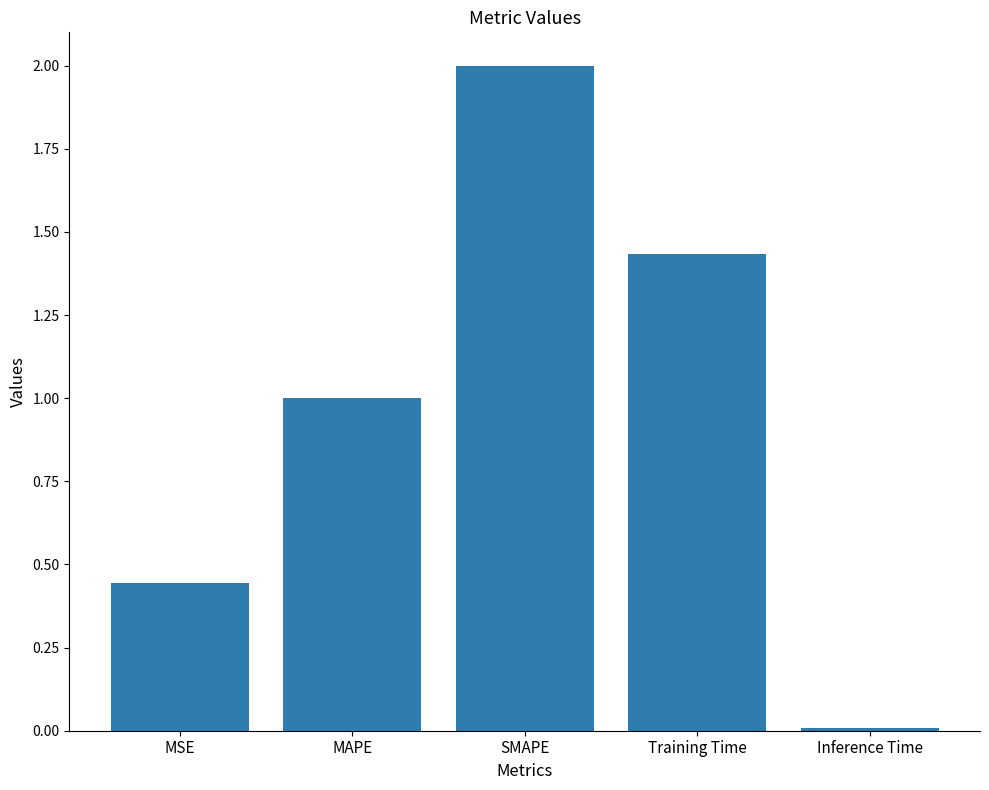

Where does the data first go above 1?

MAPE